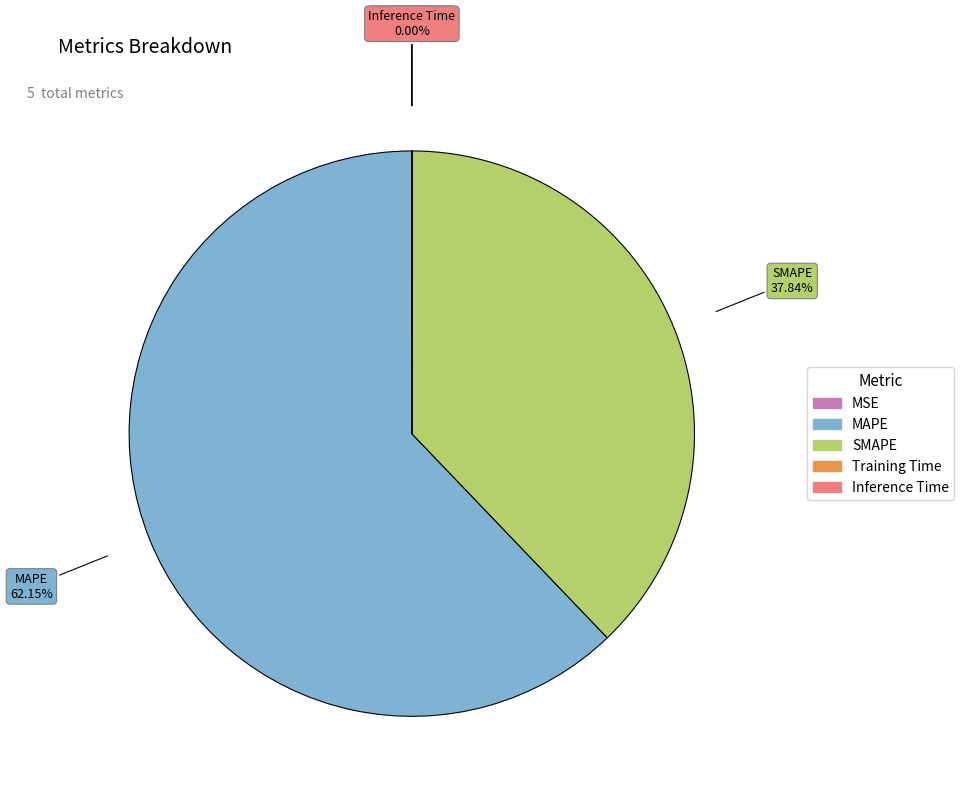

What is the ratio of the value at SMAPE to the value at MAPE?

0.6